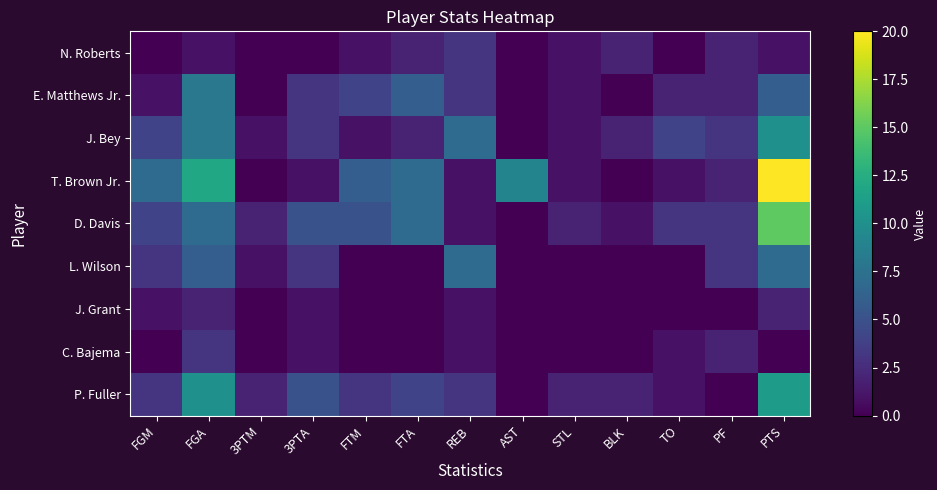

List the series in order of their peak value, lowest first.

J. Grant, N. Roberts, C. Bajema, L. Wilson, E. Matthews Jr., J. Bey, P. Fuller, D. Davis, T. Brown Jr.